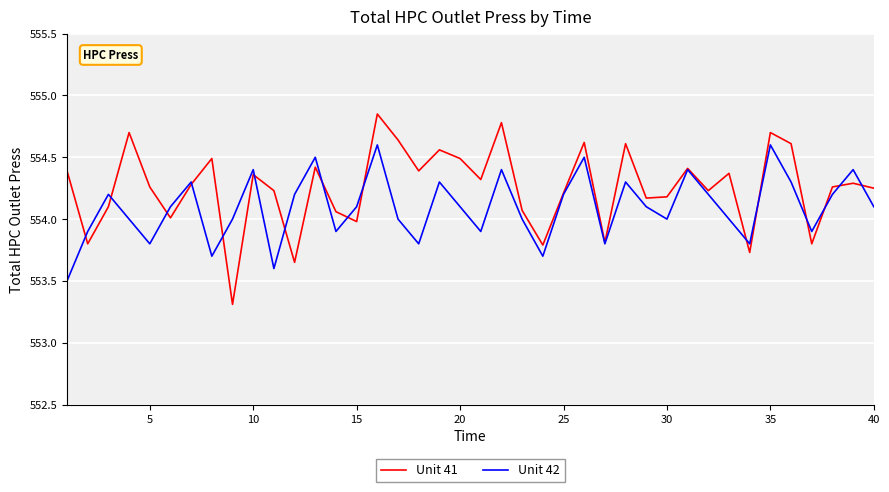

What is the lowest value of the Unit 42 series?

553.5